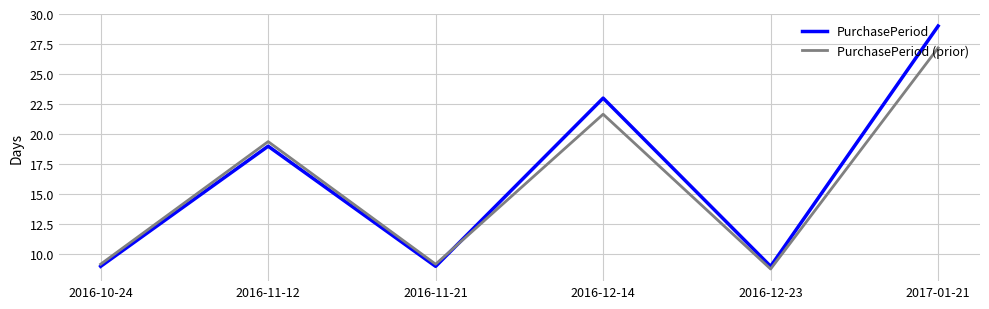

The value of PurchasePeriod at 2016-12-14 is 23.0. True or false?

True